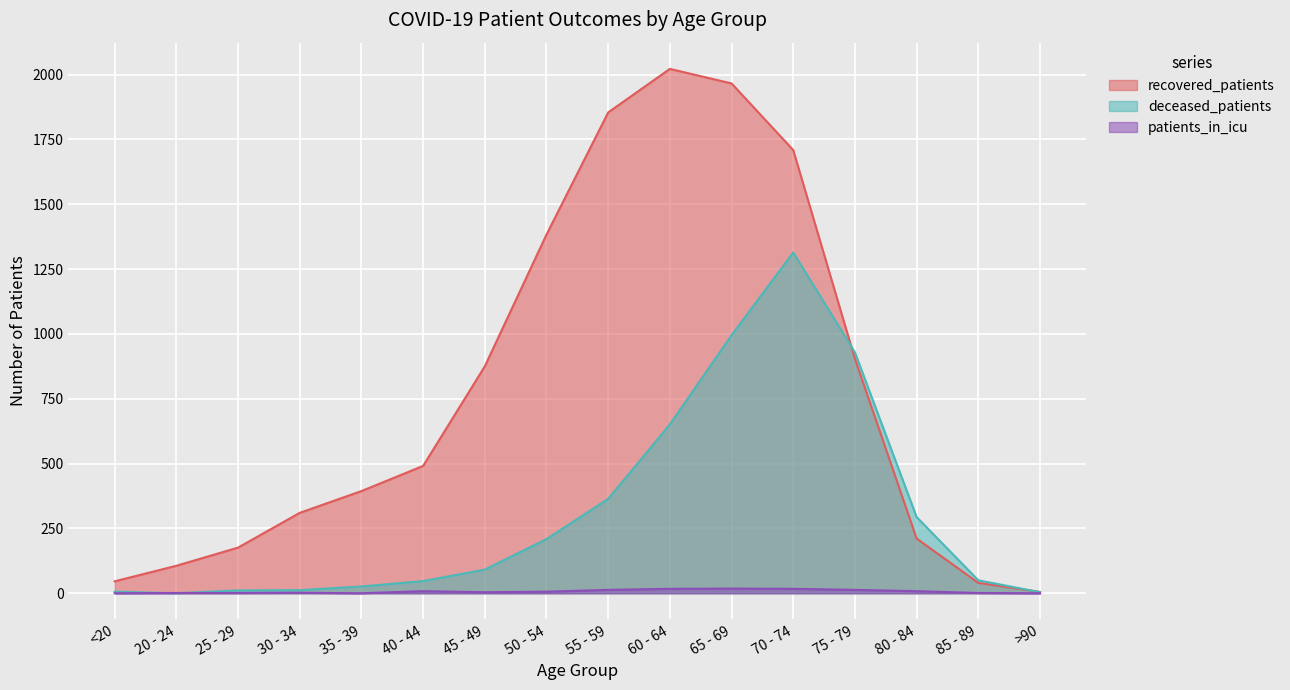

Rank the series at 80 - 84 from lowest to highest value.

patients_in_icu, recovered_patients, deceased_patients